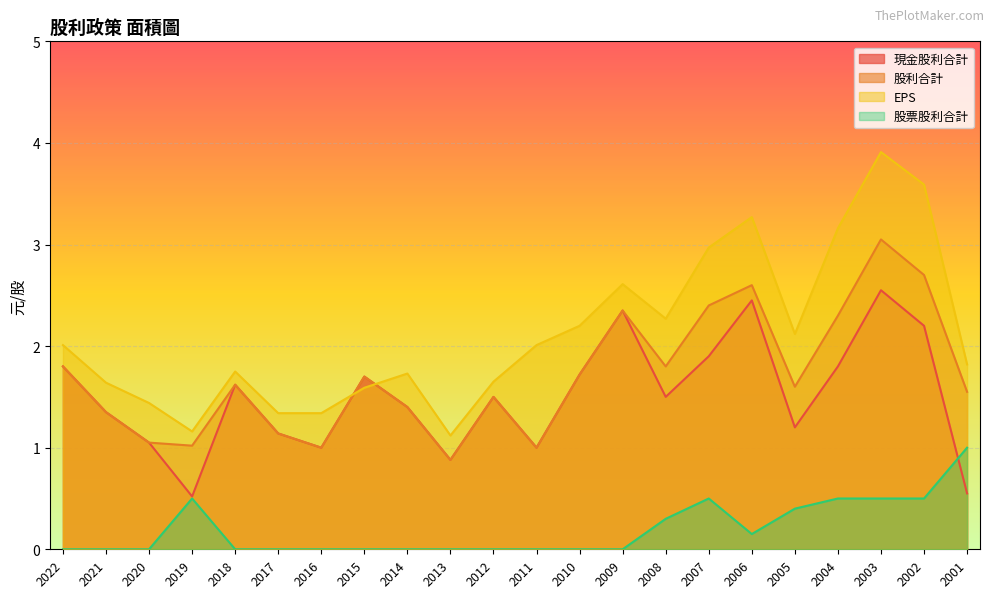

True or false: 股利合計 has more than 2 interior local peaks.

True